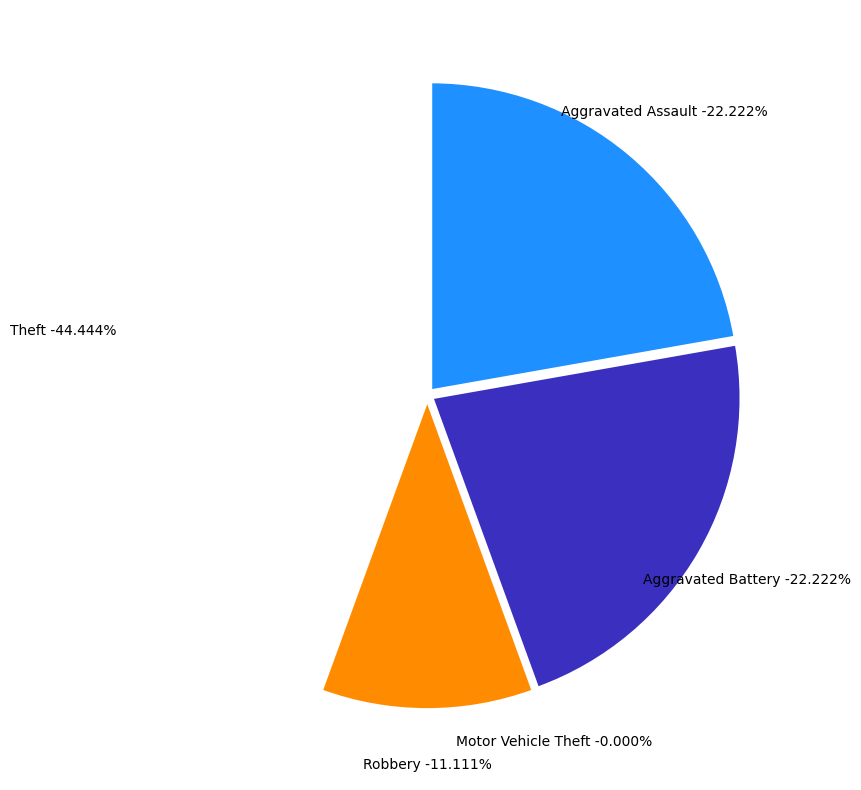

What percentage do Aggravated Battery and Motor Vehicle Theft together represent?

22.2%